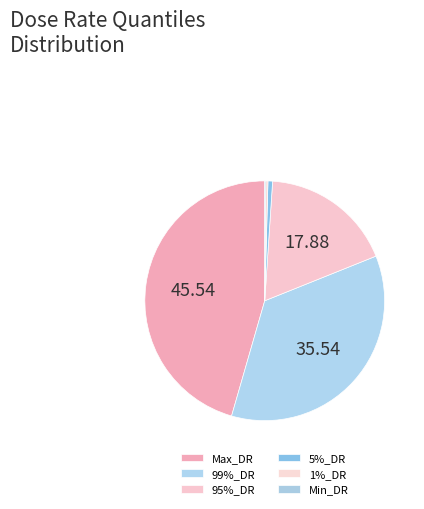

What is the total percentage of 5%_DR and Max_DR?

46.2%